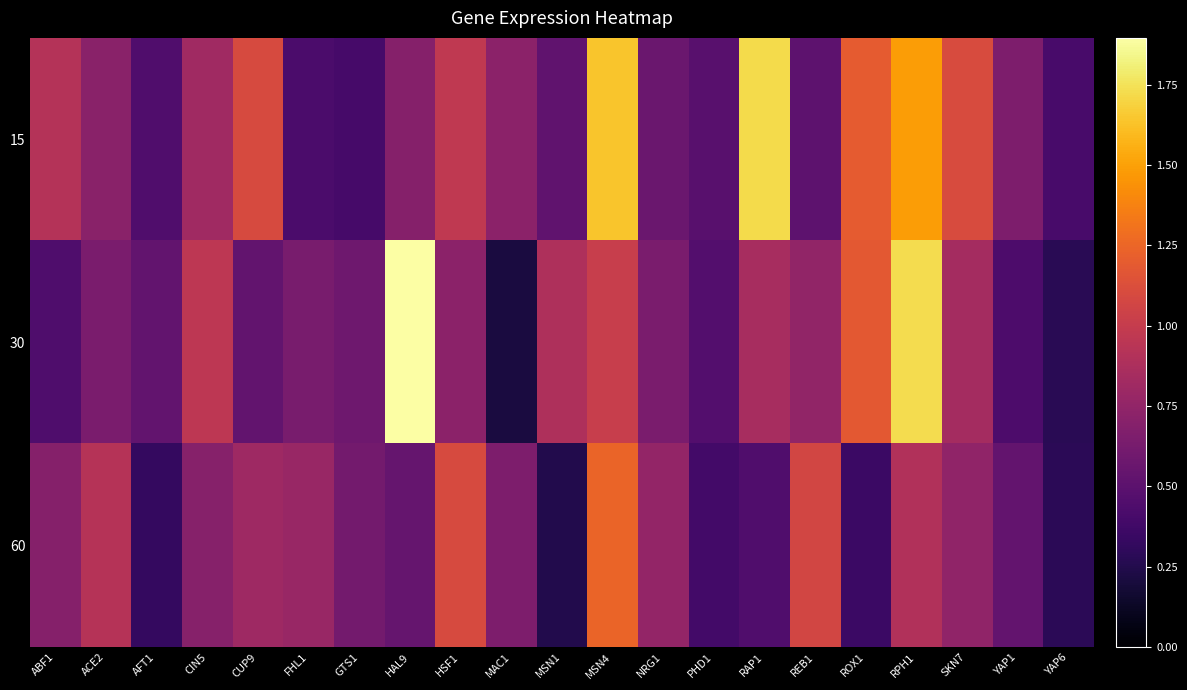

Reading left to right, transcribe all the data shown in this chart.

15: ABF1=0.9	ACE2=0.7	AFT1=0.4	CIN5=0.8	CUP9=1.1	FHL1=0.4	GTS1=0.4	HAL9=0.7	HSF1=1.0	MAC1=0.7	MSN1=0.5	MSN4=1.6	NRG1=0.6	PHD1=0.5	RAP1=1.7	REB1=0.5	ROX1=1.2	RPH1=1.5	SKN7=1.1	YAP1=0.7	YAP6=0.4
30: ABF1=0.4	ACE2=0.6	AFT1=0.5	CIN5=1.0	CUP9=0.5	FHL1=0.6	GTS1=0.6	HAL9=1.9	HSF1=0.7	MAC1=0.2	MSN1=0.9	MSN4=1.0	NRG1=0.6	PHD1=0.5	RAP1=0.9	REB1=0.8	ROX1=1.2	RPH1=1.7	SKN7=0.8	YAP1=0.4	YAP6=0.3
60: ABF1=0.7	ACE2=0.9	AFT1=0.3	CIN5=0.7	CUP9=0.8	FHL1=0.8	GTS1=0.6	HAL9=0.5	HSF1=1.1	MAC1=0.7	MSN1=0.2	MSN4=1.2	NRG1=0.8	PHD1=0.4	RAP1=0.4	REB1=1.1	ROX1=0.4	RPH1=0.9	SKN7=0.7	YAP1=0.5	YAP6=0.3